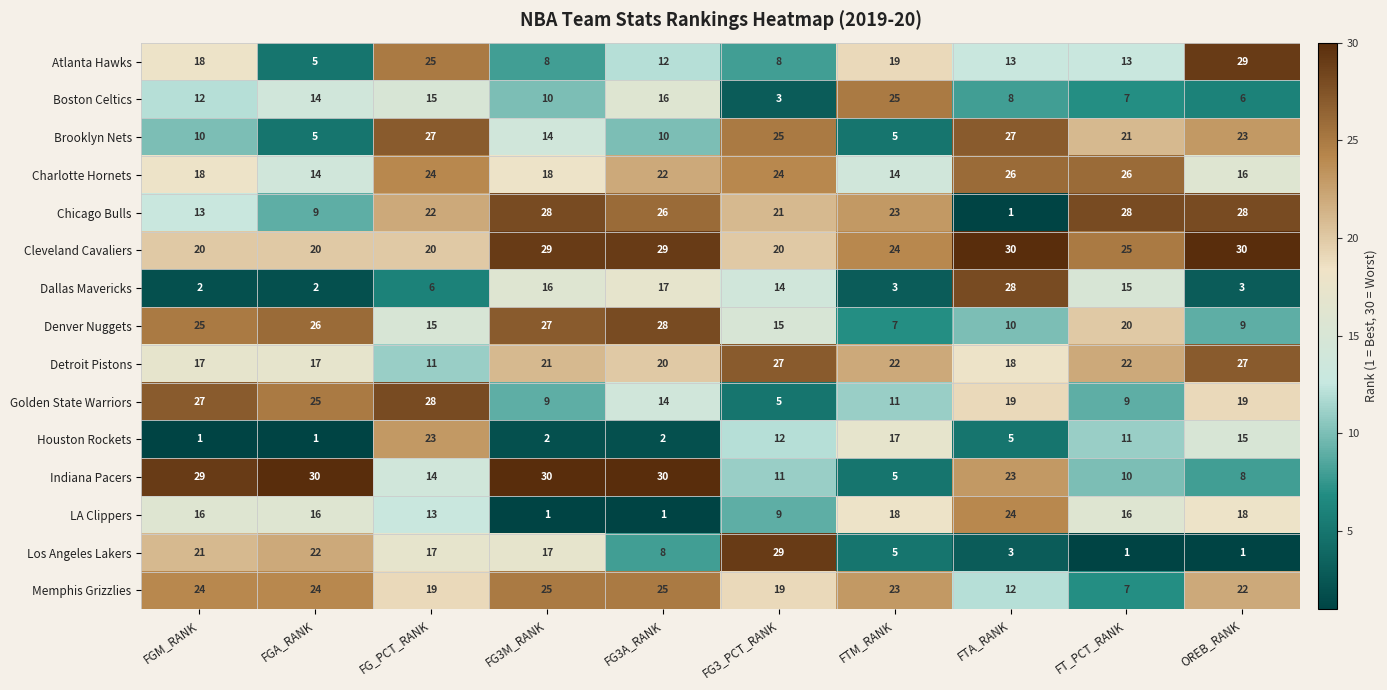

At which category is the sum across all series the highest?

FG_PCT_RANK